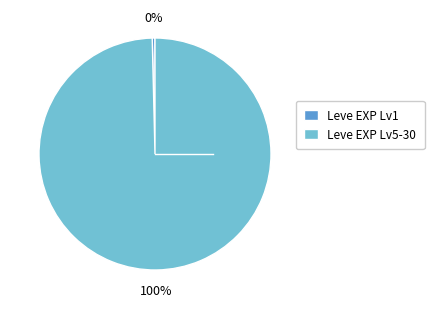

To the nearest percent, what is the combined percentage of Leve EXP Lv5-30 and Leve EXP Lv1?

100%